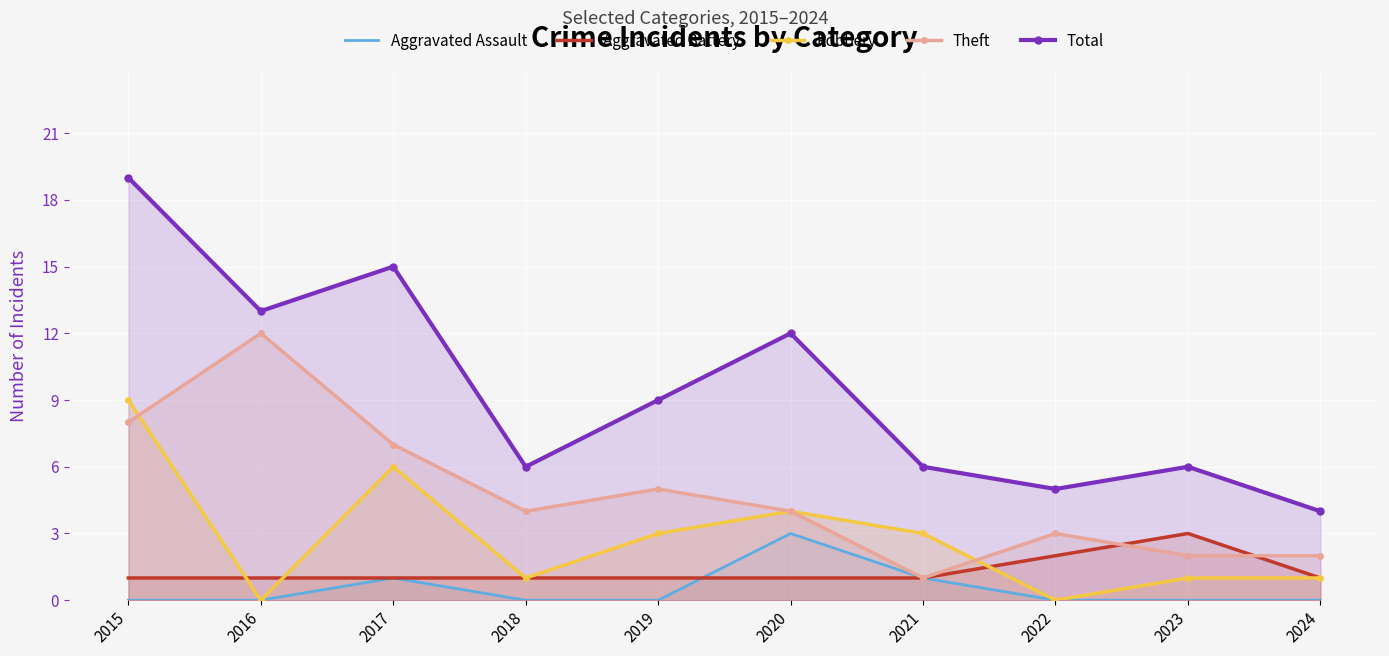

Which category has the highest value in the Aggravated Battery series?

2023